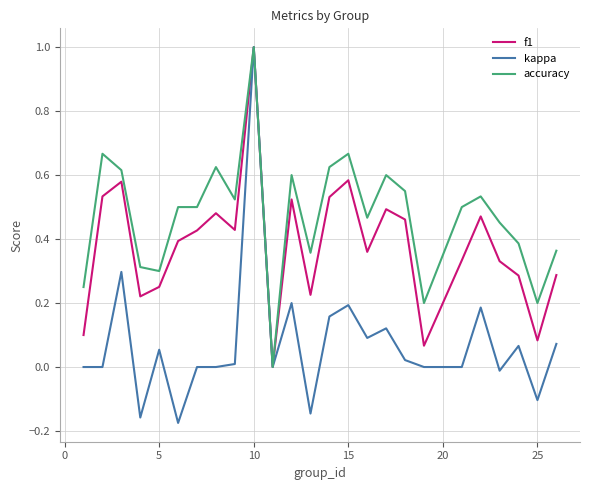

What is the highest value of the kappa series?

1.0